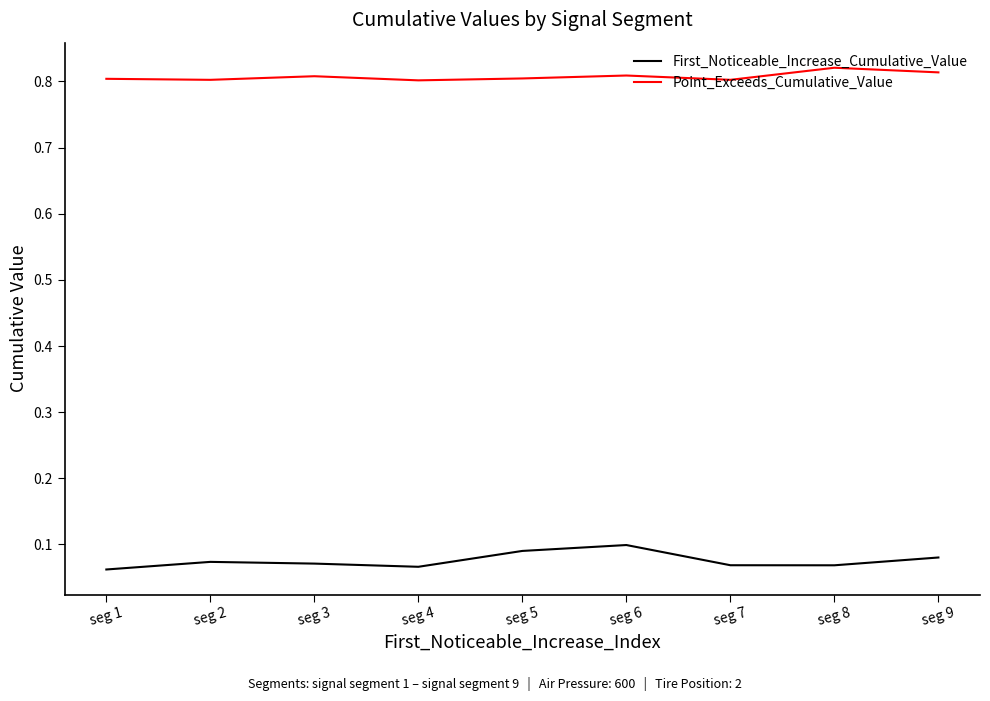

Which category has the highest value across all series?

seg 8